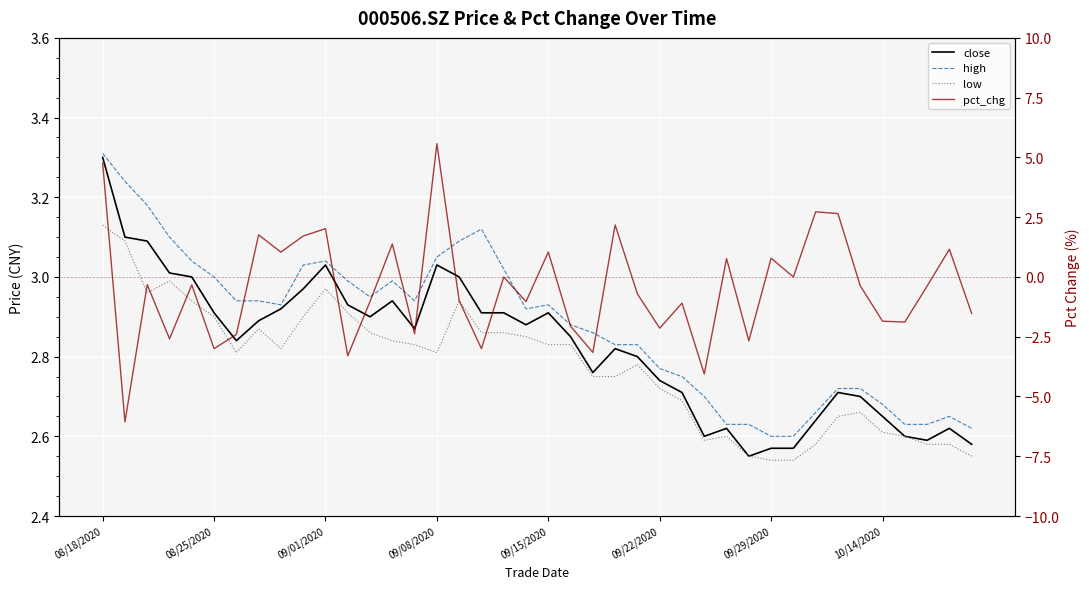

How many interior local peaks does the pct_chg series have?

14